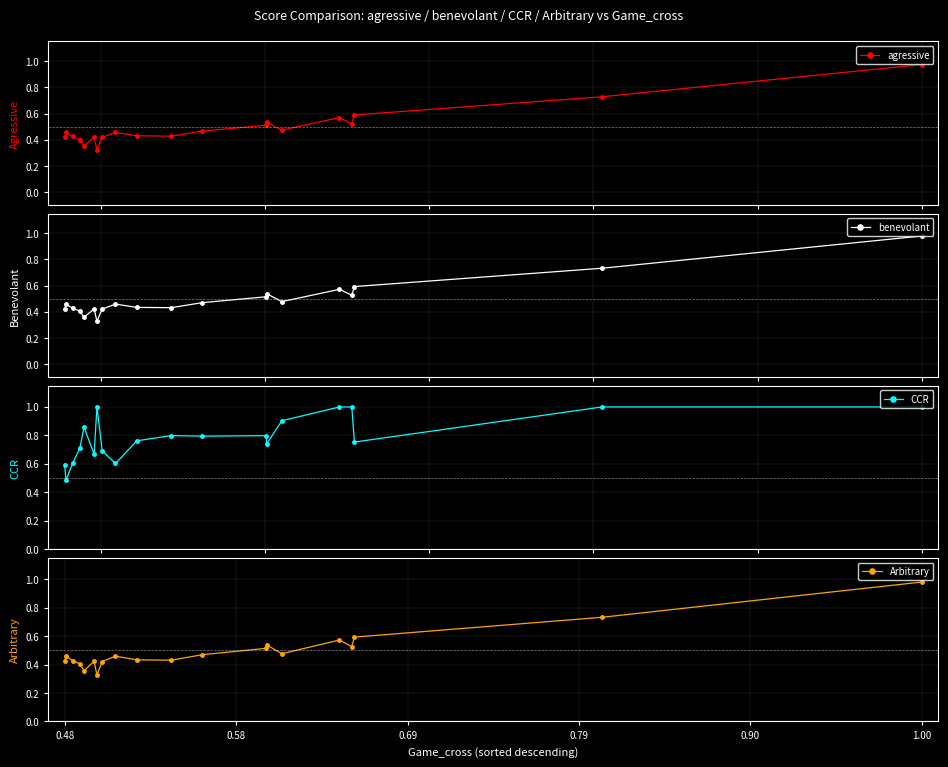

What is the value of the CCR point at the 19th from the left?

1.0